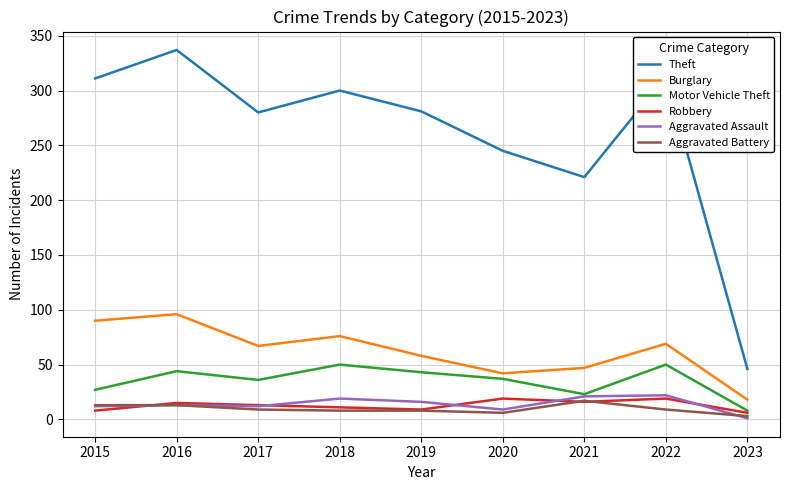

Where does the Motor Vehicle Theft series first go above 37?

2016